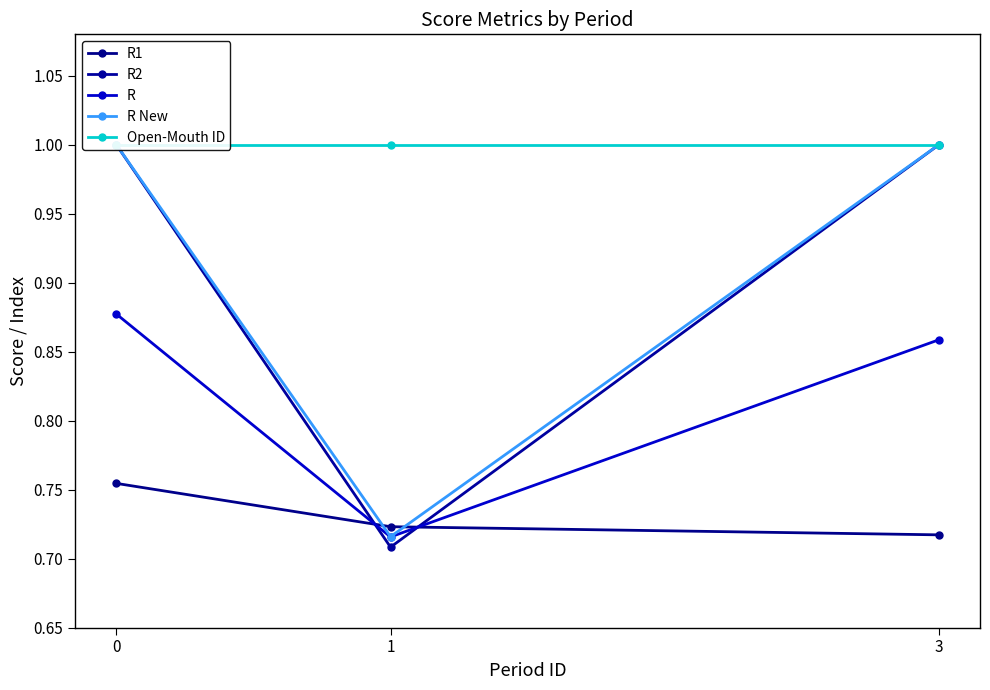

Count the R1 values in the range 0 to 1.

3